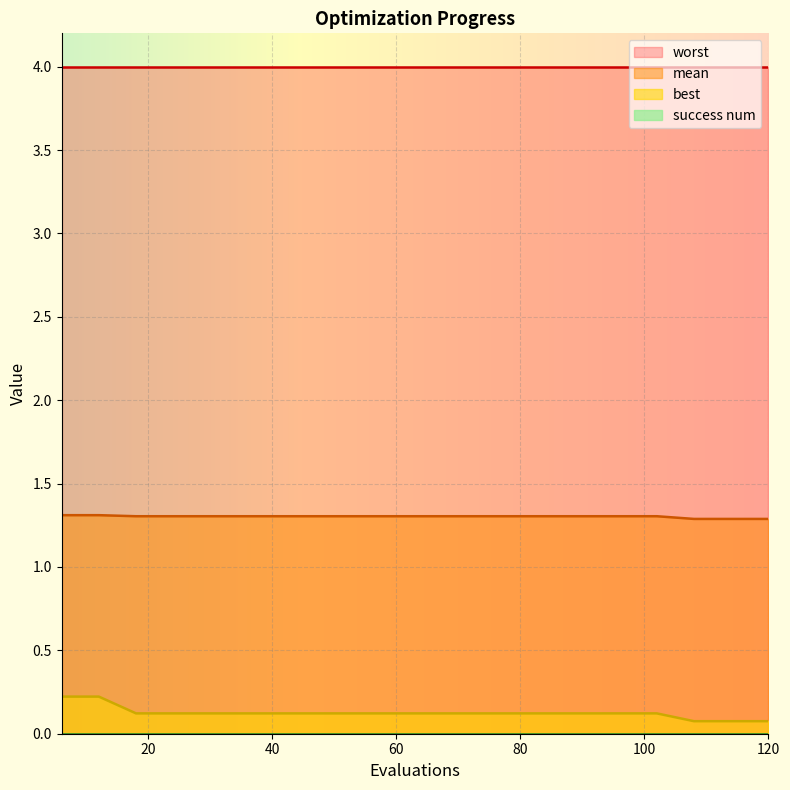

The mean series shows 2.2 at 60. True or false?

False